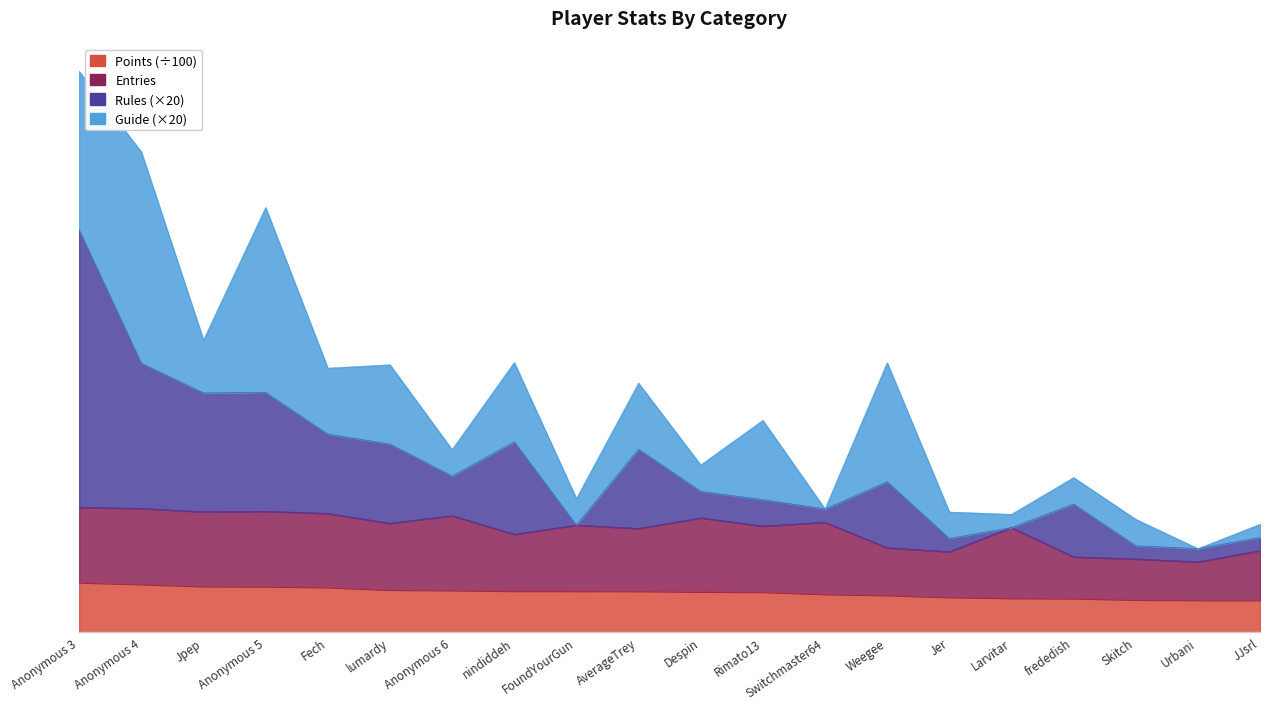

How many data points in Rules are above 227?

10